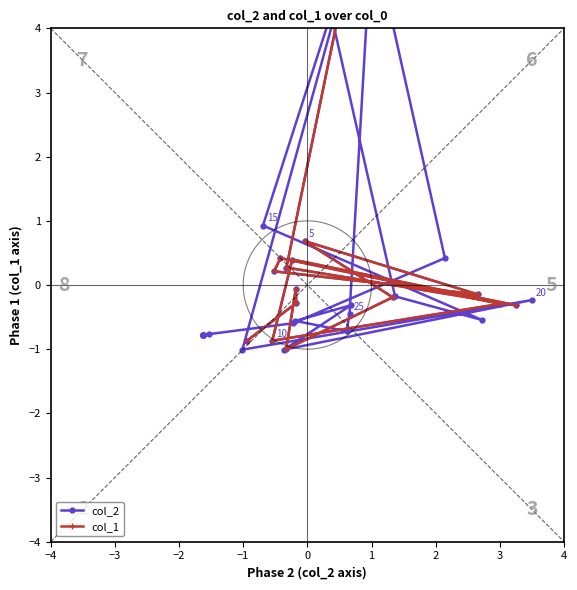

What is the value of the 4th point from the left?

-1.0